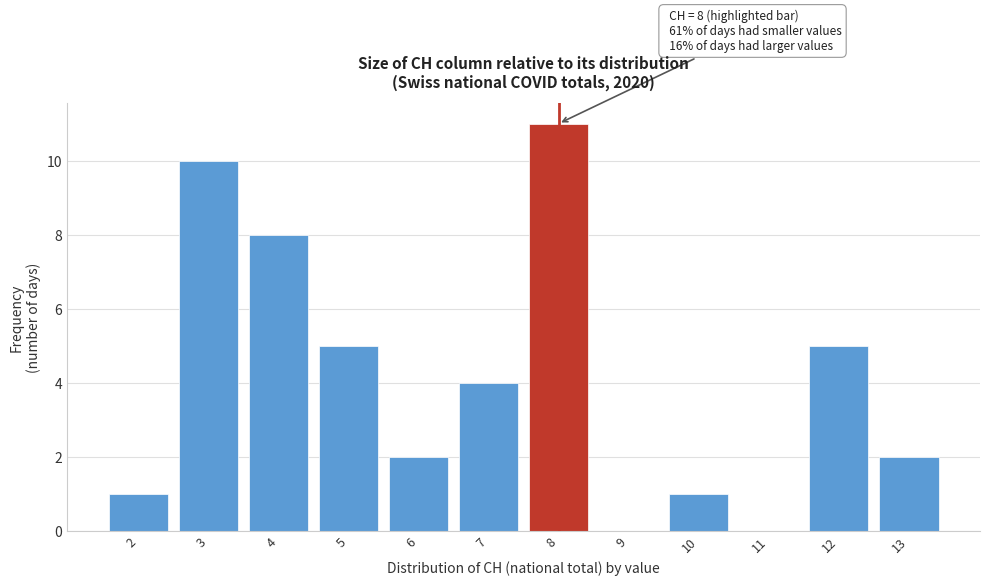

Over which range of the x-axis is the bar tallest?

7.5 to 8.5